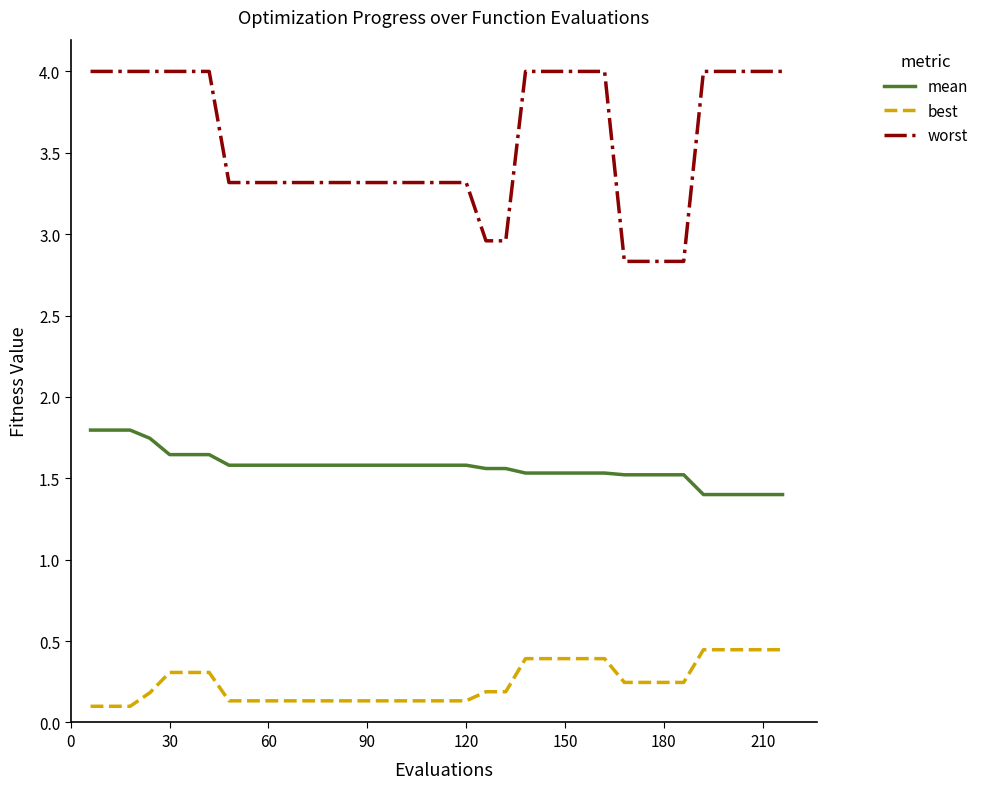

Which series has the largest range (max minus min)?

worst